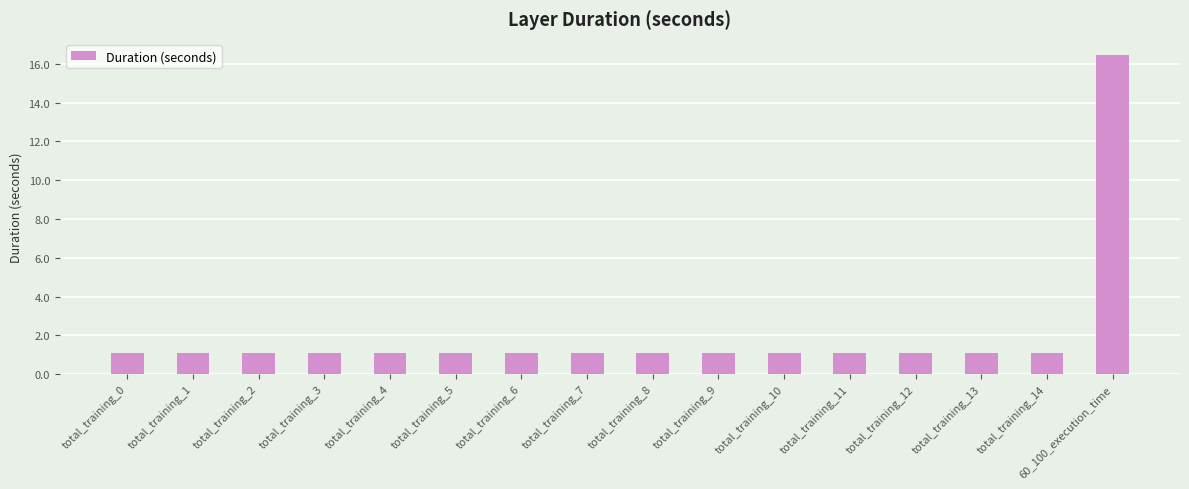

What is the average value?

2.1